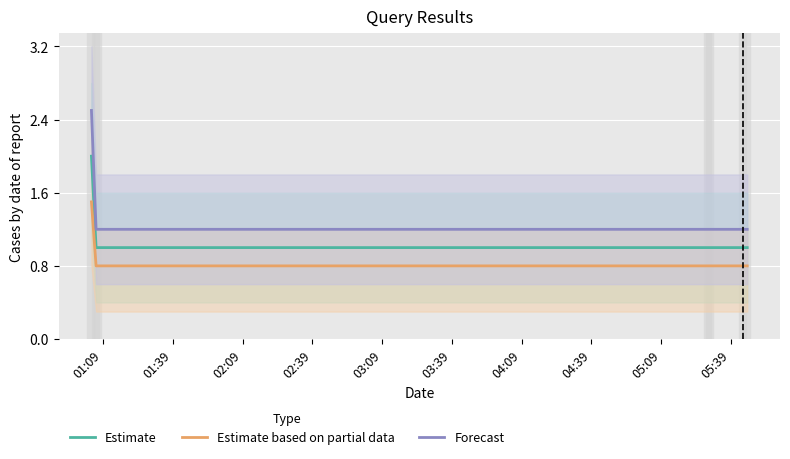

True or false: Estimate based on partial data has more than 2 interior local peaks.

False